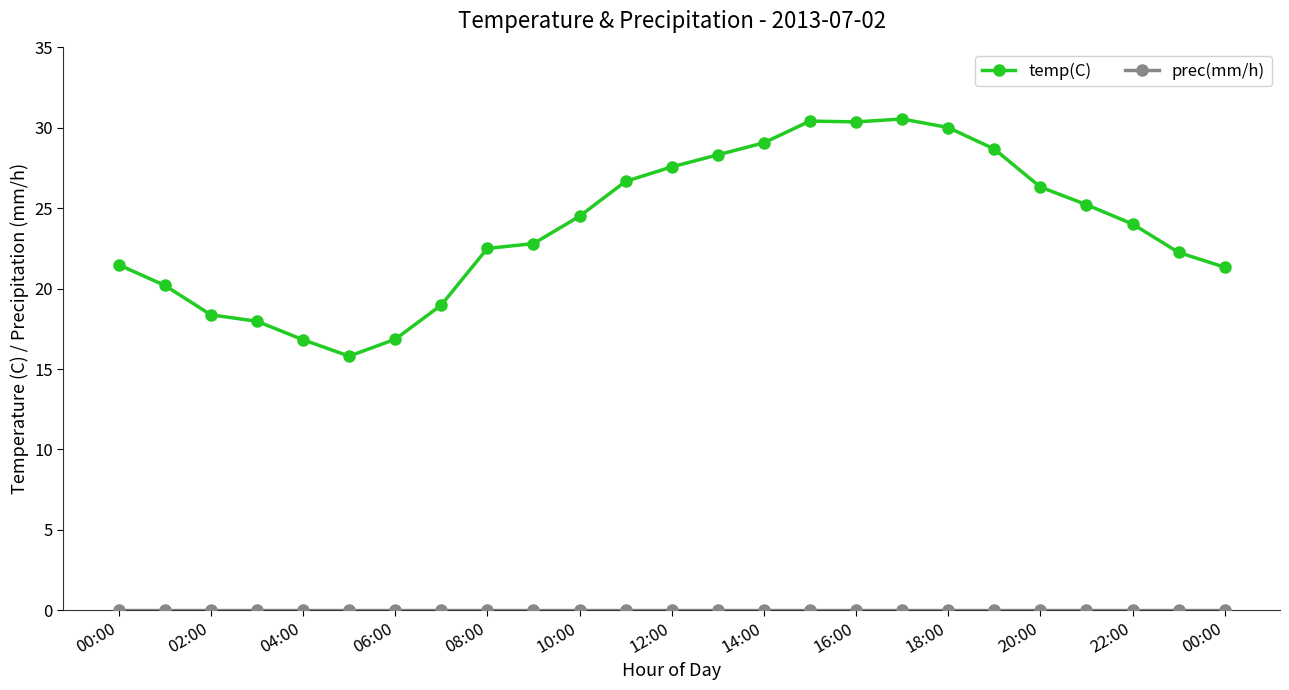

What is the average value of the temp(C) series?

23.9